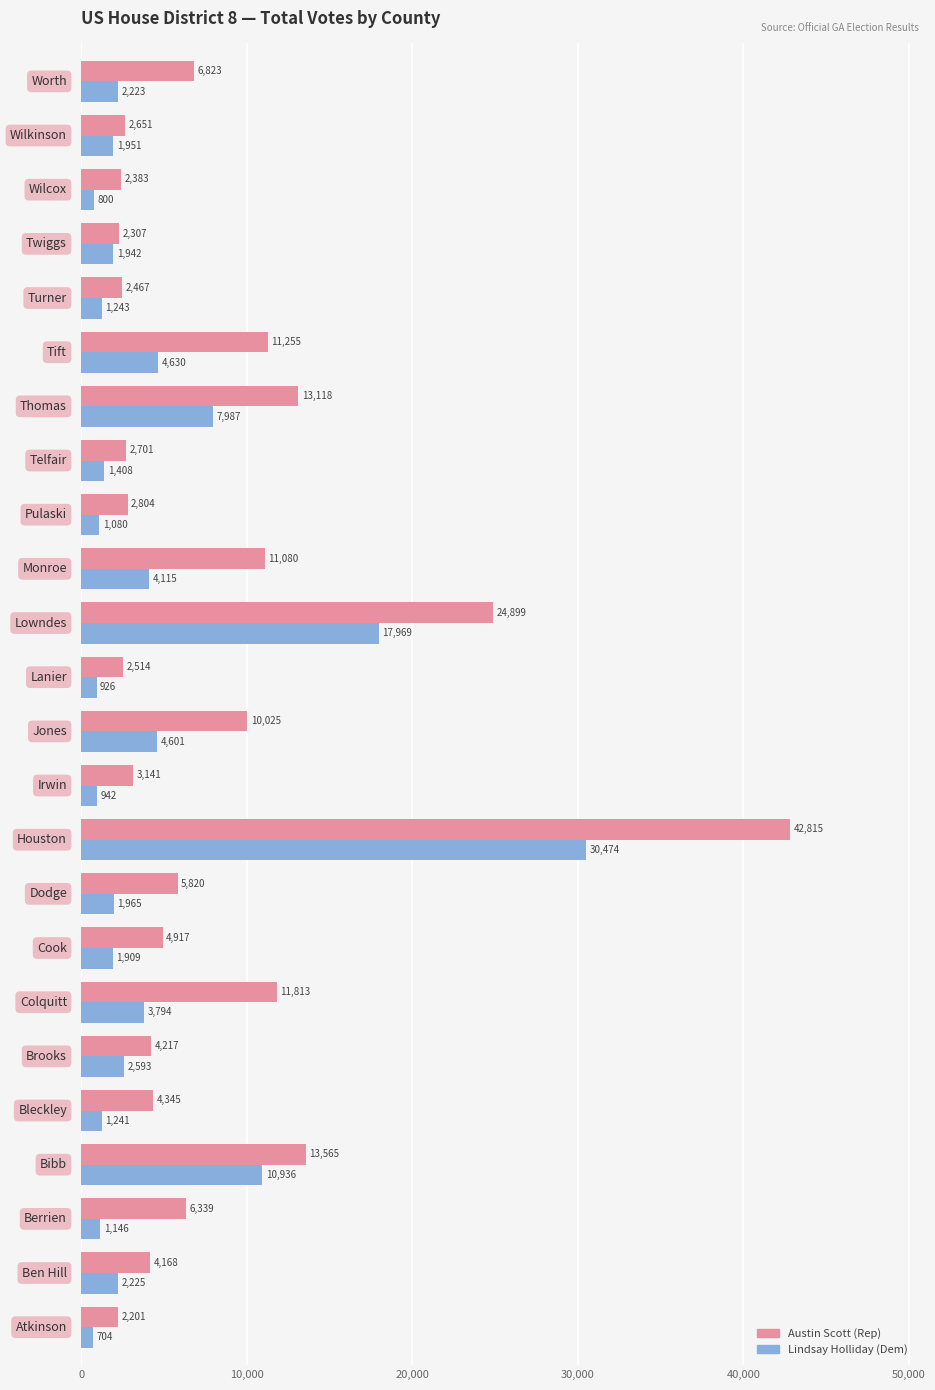

Which series has the largest range (max minus min)?

Austin Scott (Rep)